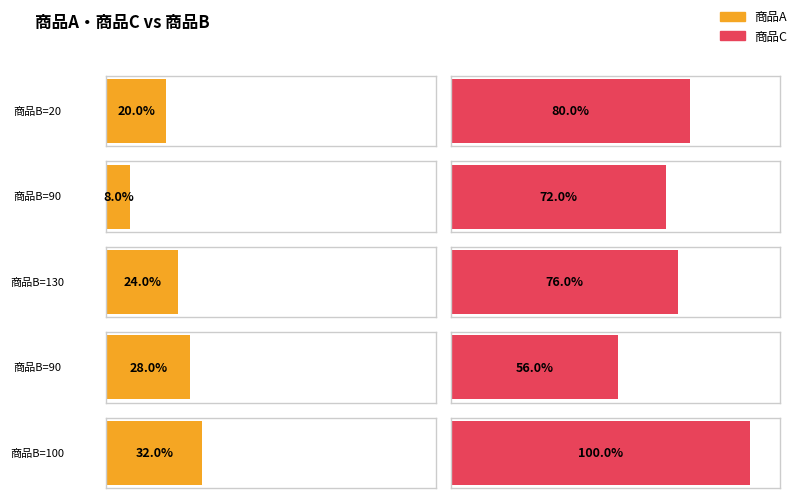

The value of 商品A at 100 is 38. True or false?

False